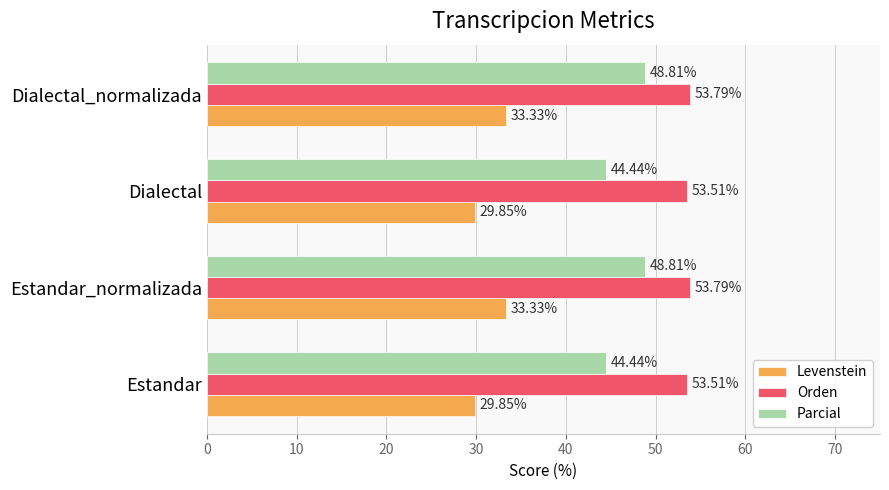

Which series has the widest spread of values?

Parcial